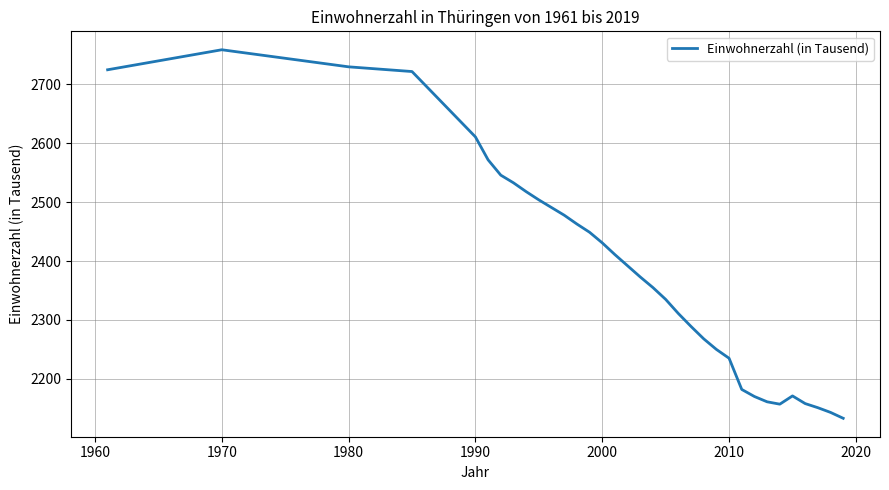

What is the difference between the maximum and minimum values?

626